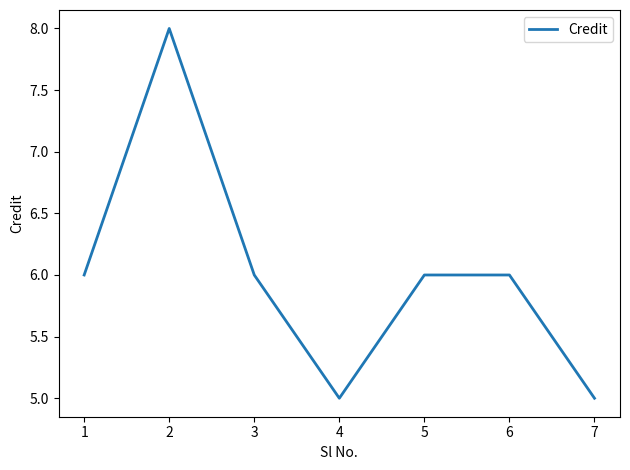

What is the minimum value shown in the chart?

5